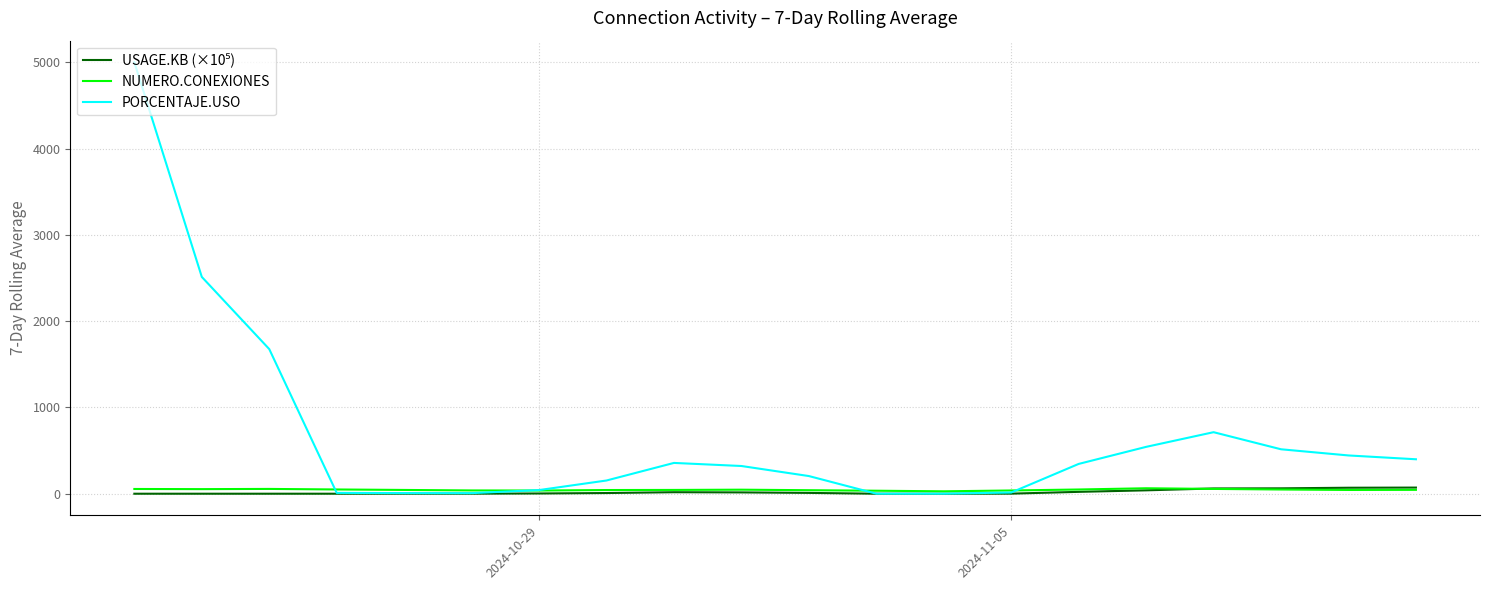

Which series has the largest total across all categories?

PORCENTAJE.USO